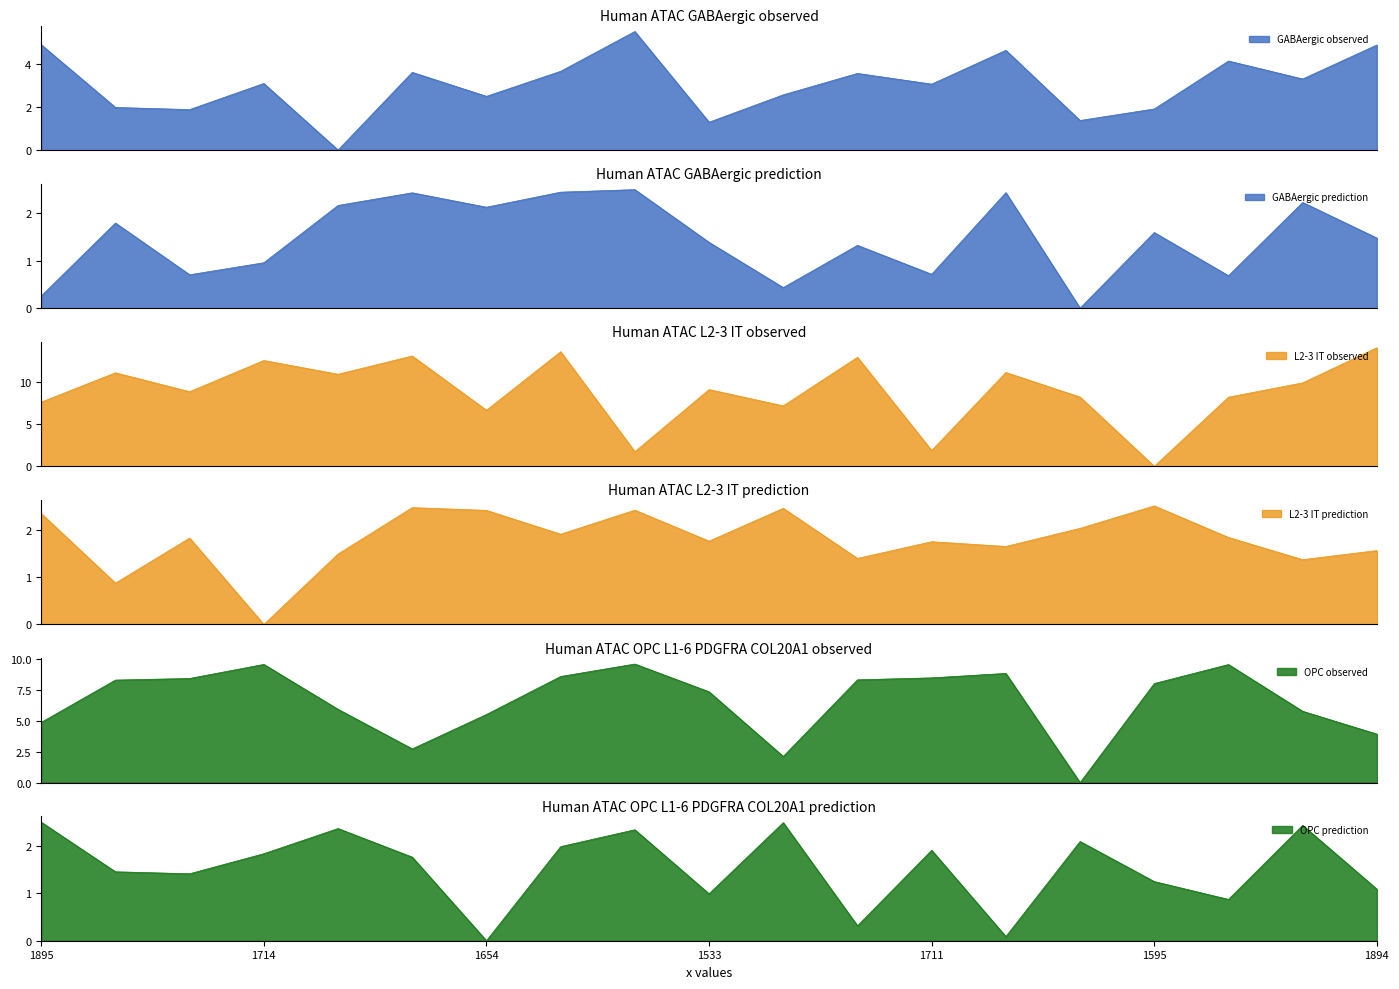

Reading left to right, what are all the values shown in this chart?

GABAergic observed: 1895=4.9	1602=2.0	1592=1.9	1714=3.1	1403=0.0	1766=3.6	1654=2.5	1771=3.7	1957=5.5	1533=1.3	1661=2.6	1761=3.6	1711=3.1	1869=4.7	1541=1.4	1595=1.9	1819=4.2	1735=3.3	1894=4.9
GABAergic prediction: 1895=0.3	1602=1.8	1592=0.7	1714=1.0	1403=2.2	1766=2.4	1654=2.1	1771=2.4	1957=2.5	1533=1.4	1661=0.4	1761=1.3	1711=0.7	1869=2.4	1541=0.0	1595=1.6	1819=0.7	1735=2.2	1894=1.5
L2-3 IT observed: 1895=7.6	1602=11.1	1592=8.8	1714=12.6	1403=10.9	1766=13.1	1654=6.7	1771=13.6	1957=1.7	1533=9.1	1661=7.2	1761=12.9	1711=1.9	1869=11.1	1541=8.2	1595=0.0	1819=8.2	1735=9.9	1894=14.1
L2-3 IT prediction: 1895=2.3	1602=0.9	1592=1.8	1714=0.0	1403=1.5	1766=2.5	1654=2.4	1771=1.9	1957=2.4	1533=1.8	1661=2.4	1761=1.4	1711=1.7	1869=1.6	1541=2.0	1595=2.5	1819=1.8	1735=1.4	1894=1.6
OPC observed: 1895=4.9	1602=8.3	1592=8.4	1714=9.6	1403=5.9	1766=2.7	1654=5.5	1771=8.6	1957=9.6	1533=7.4	1661=2.1	1761=8.3	1711=8.5	1869=8.8	1541=0.0	1595=8.0	1819=9.6	1735=5.8	1894=3.9
OPC prediction: 1895=2.5	1602=1.5	1592=1.4	1714=1.8	1403=2.4	1766=1.8	1654=0.0	1771=2.0	1957=2.3	1533=1.0	1661=2.5	1761=0.3	1711=1.9	1869=0.1	1541=2.1	1595=1.2	1819=0.9	1735=2.4	1894=1.1